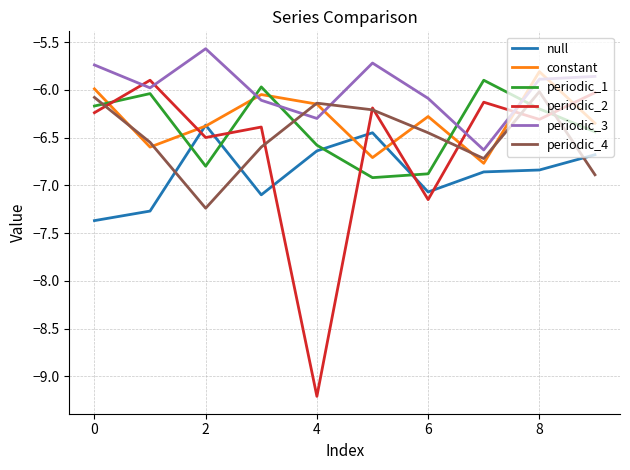

What is the highest value of the null series?

-6.4